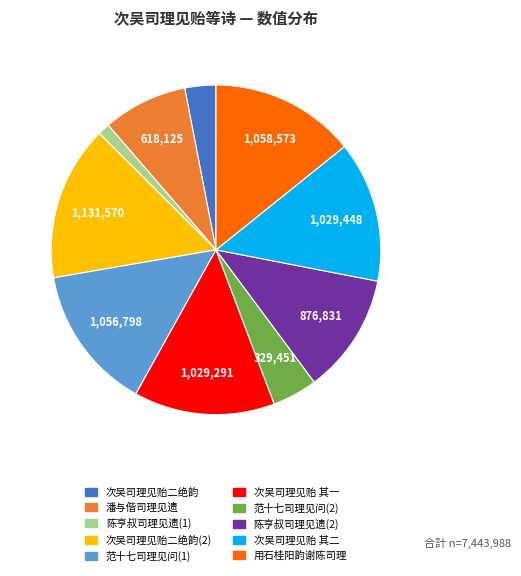

Which category has the smallest portion of the pie?

陈亨叔司理见遗(1)